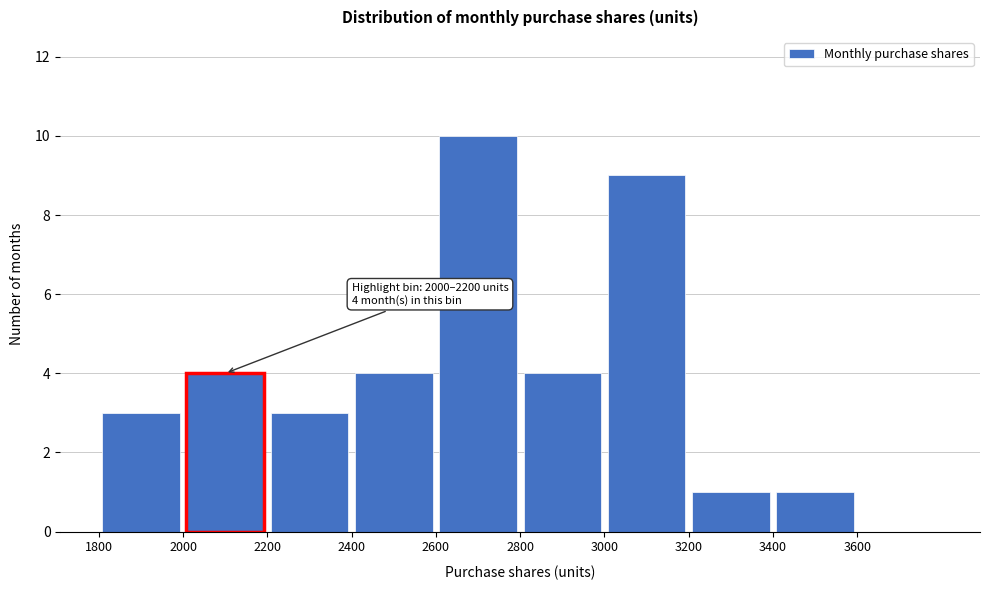

Which range on the x-axis has the tallest bar?

2600 to 2800